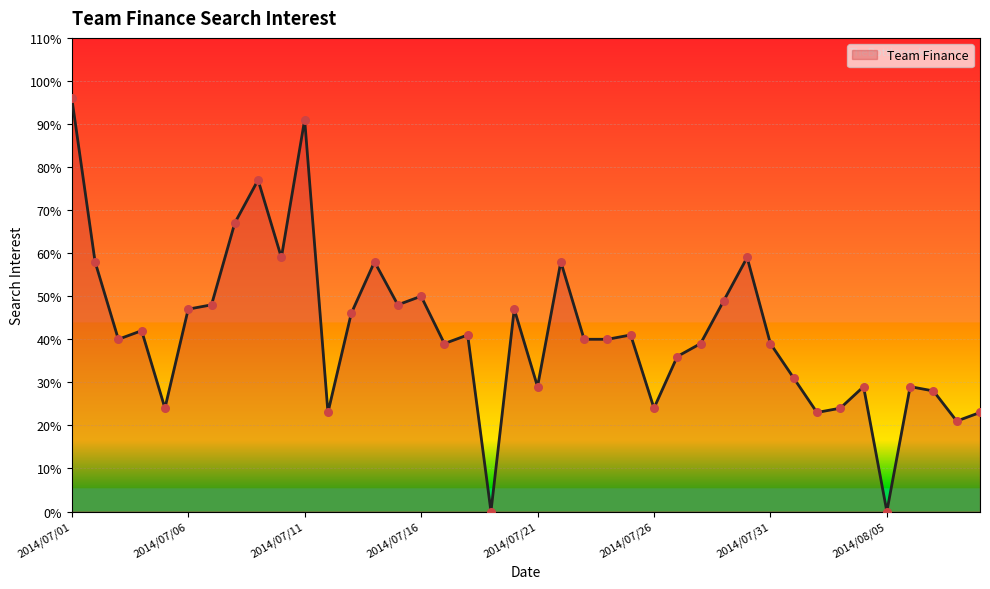

What is the greatest value displayed?

96